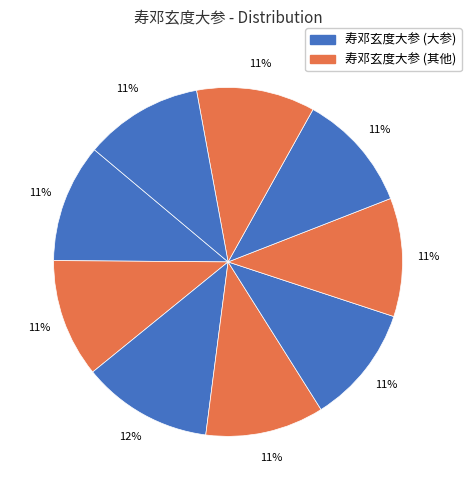

How many segments does this pie chart have?

9